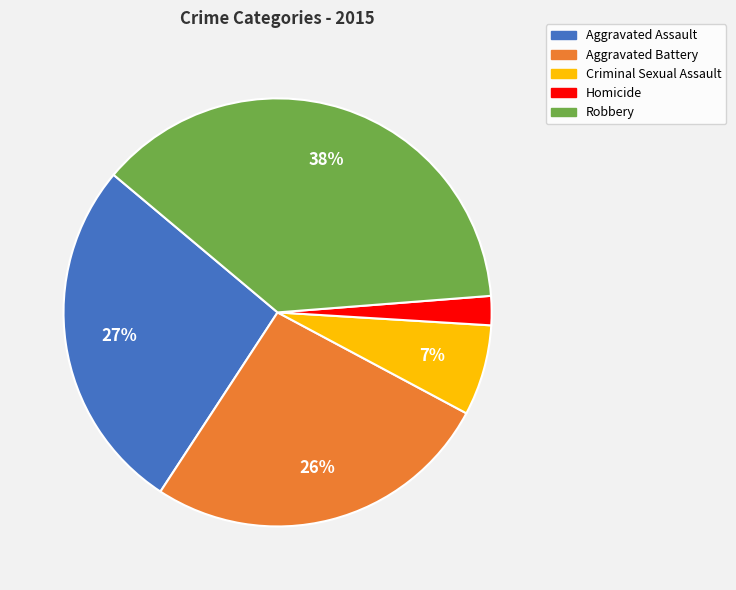

Do Aggravated Assault and Criminal Sexual Assault together represent more than half of the pie?

No